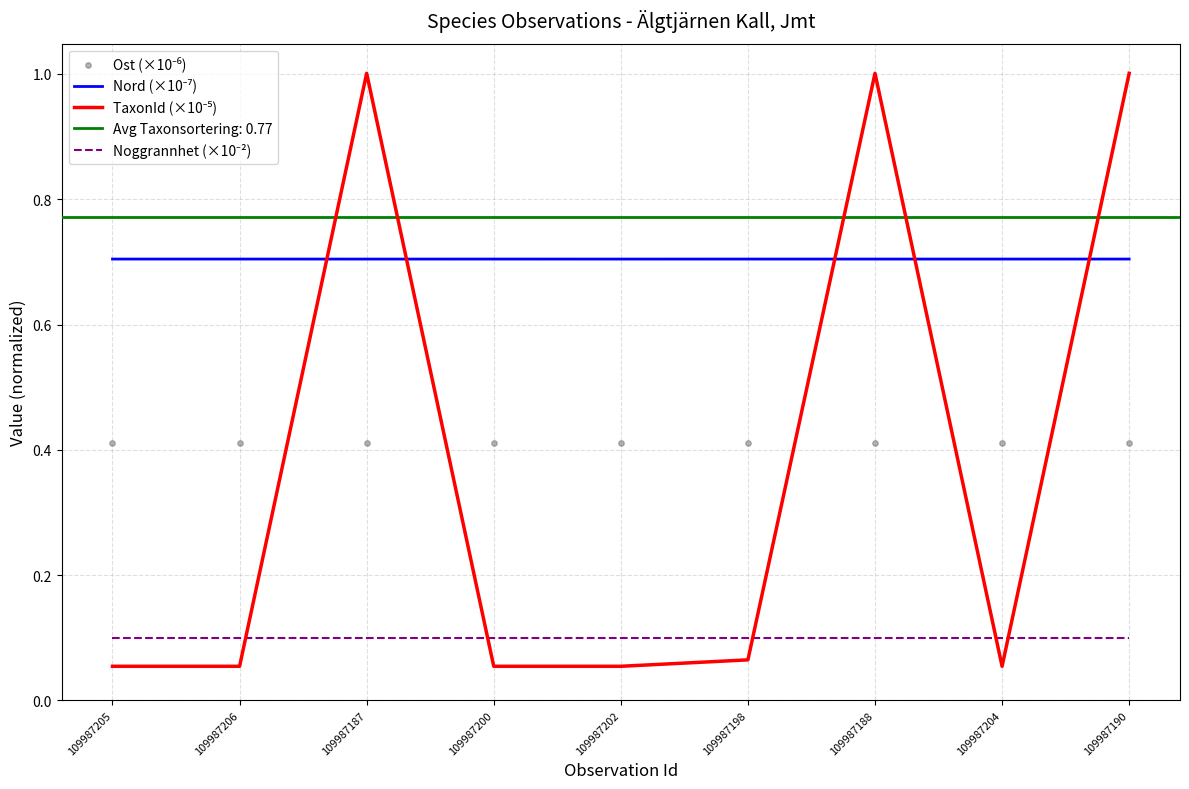

Which series has the widest spread of Y values?

TaxonId (×10⁻⁵)